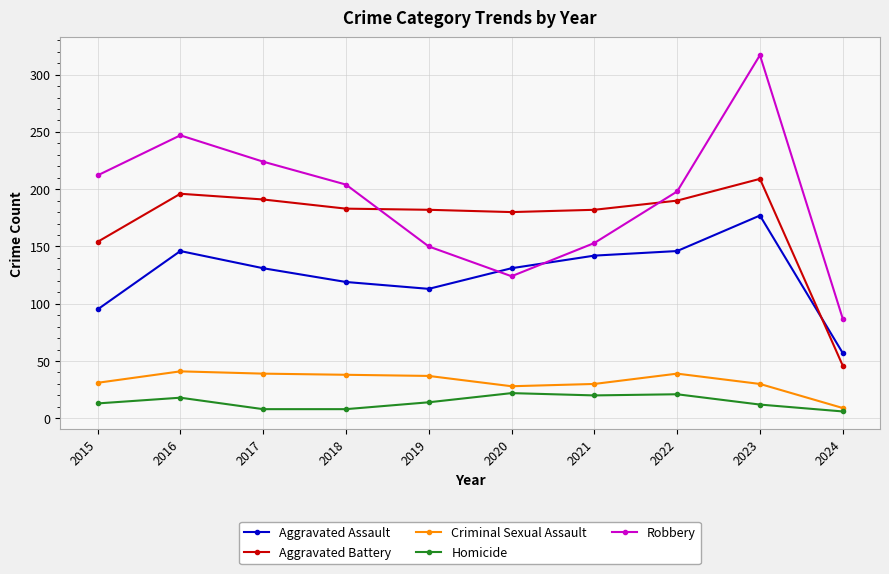

What is the value of the Homicide point at the 2nd from the left?

18